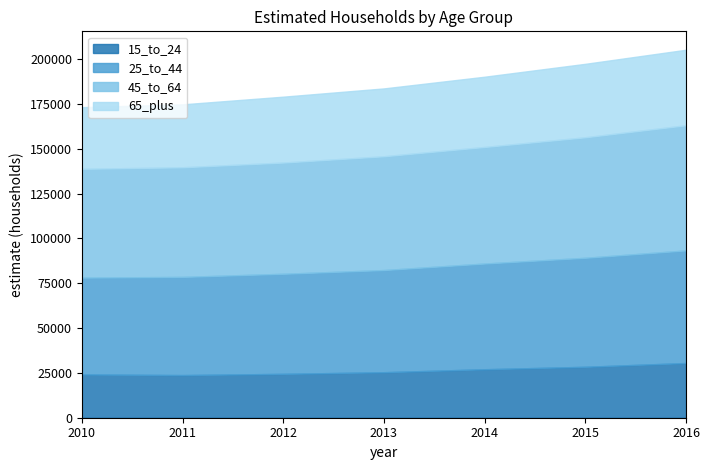

What is the average value of the 15_to_24 series?

26254